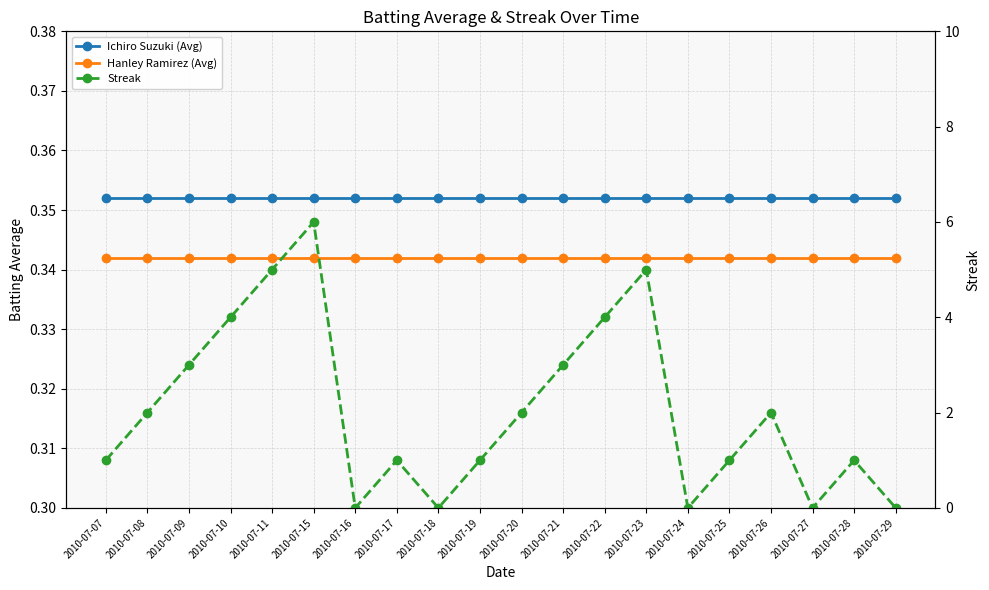

What is the value of the Hanley Ramirez (Avg) point at the 19th from the left?

0.3